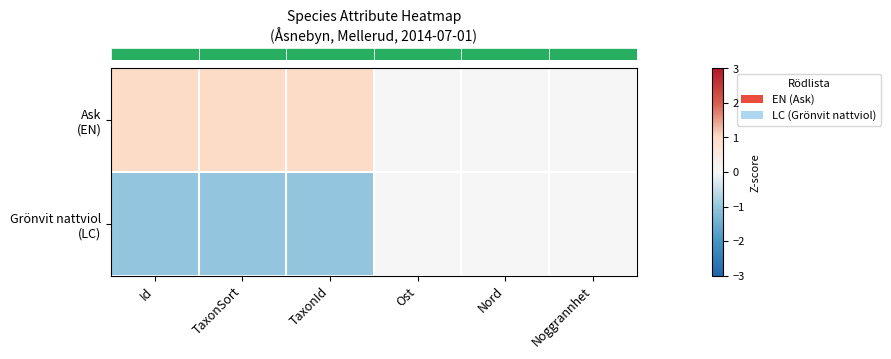

Reading left to right, what are all the values shown in this chart?

row_0: 1	1	1	0	0	0
row_1: -1	-1	-1	0	0	0